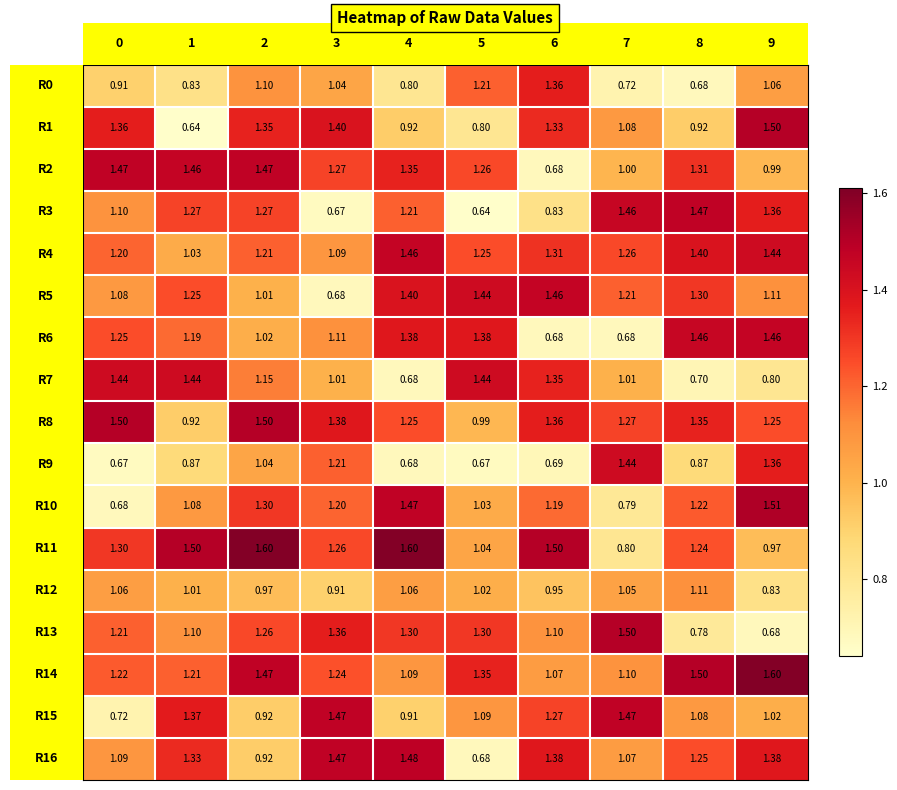

What is the difference between the highest and lowest values at 5?

0.8